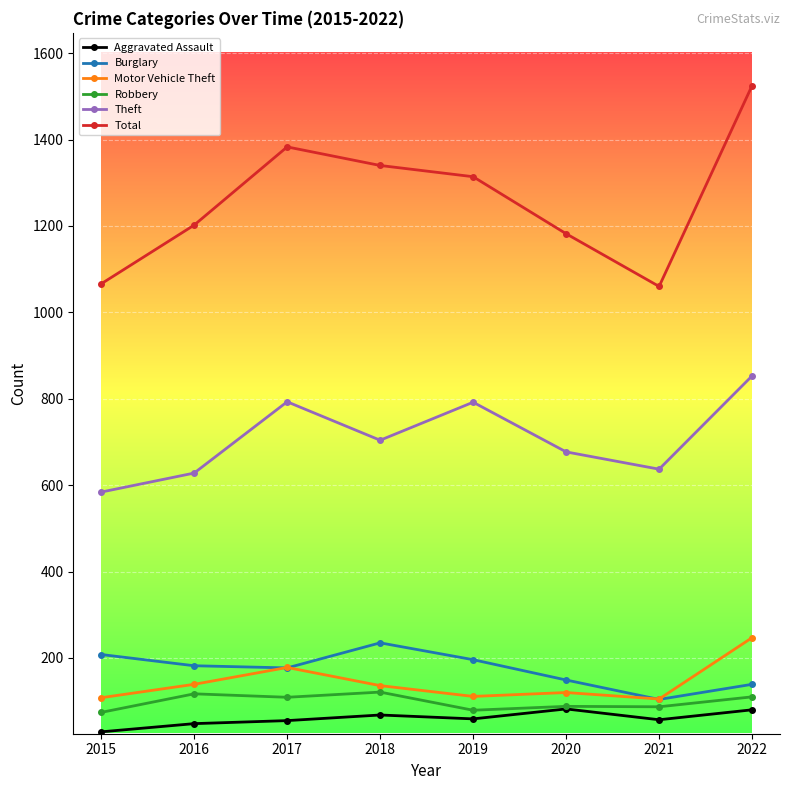

True or false: Aggravated Assault and Motor Vehicle Theft intersect in this chart.

False